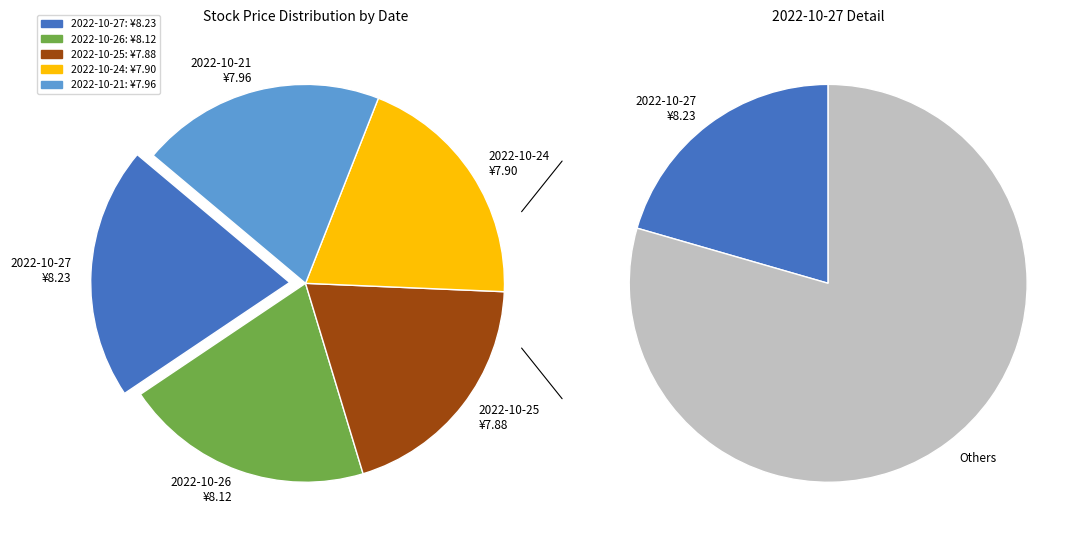

Which slice is the smallest?

2022-10-25
69920